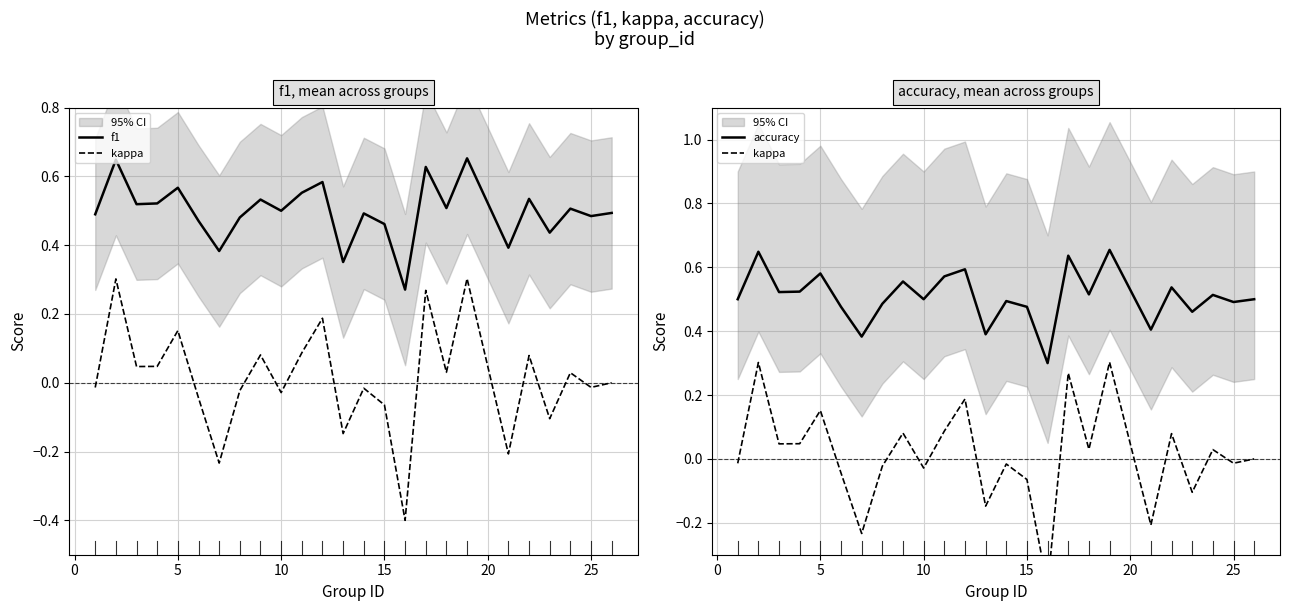

True or false: accuracy has a value of 0.1 at 10.

False